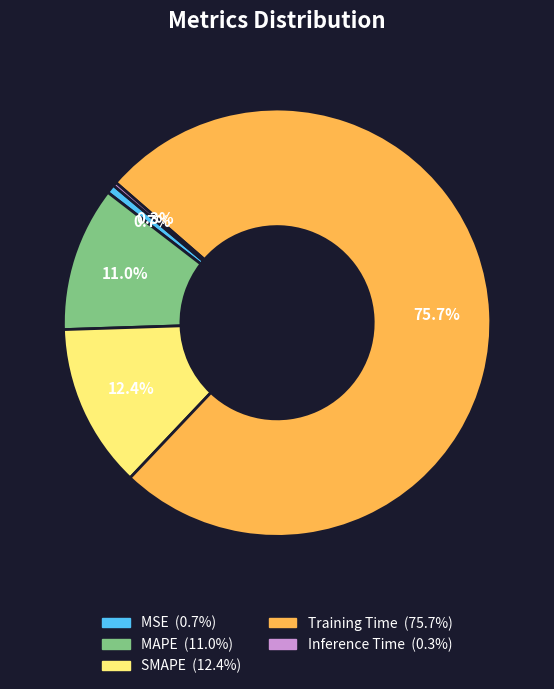

To the nearest percent, what percentage of the pie is SMAPE?

12%